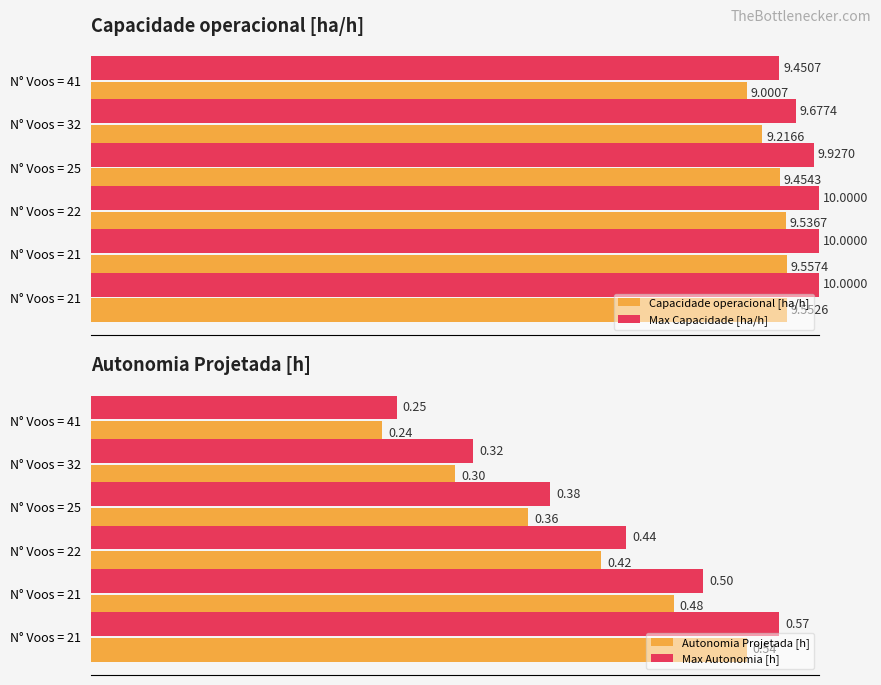

What is the minimum value shown in the chart?

0.2